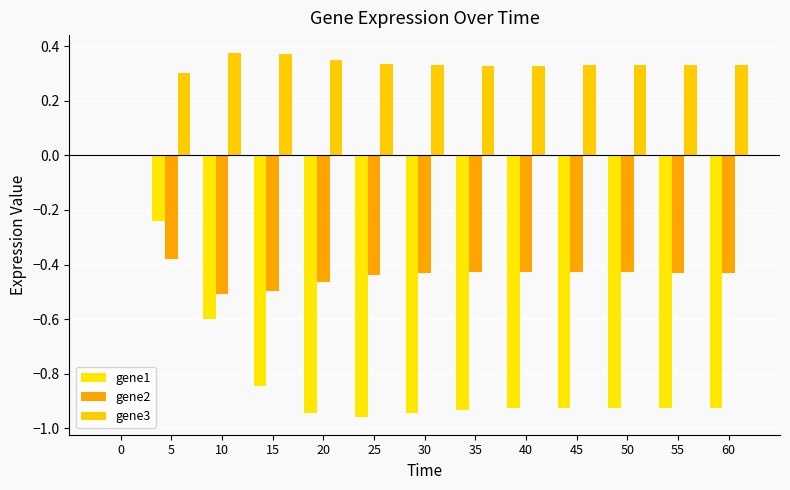

How many groups of bars are there?

13